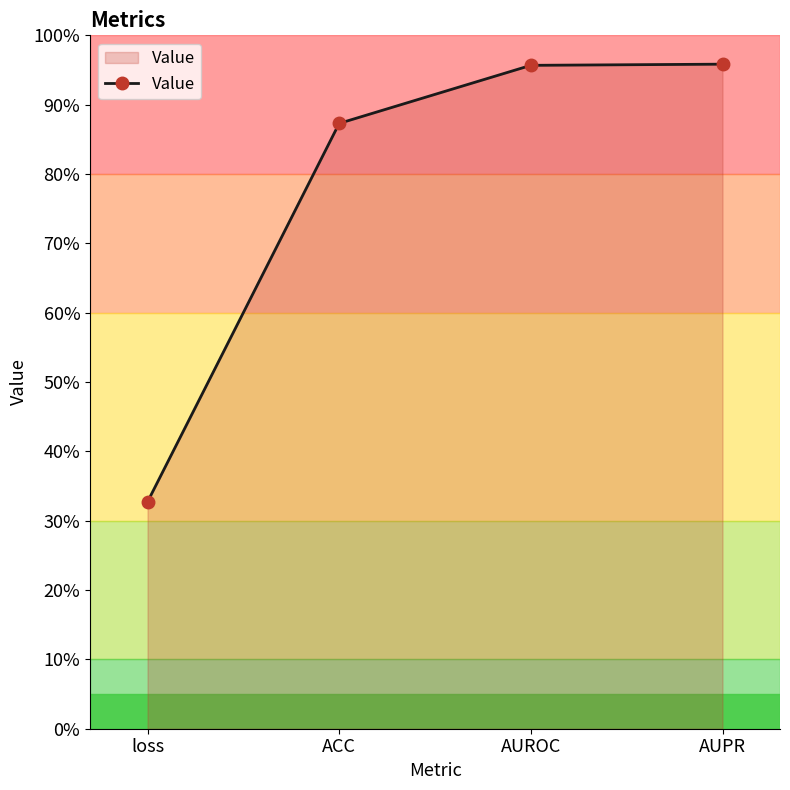

What is the label of the 2nd point from the right?

AUROC